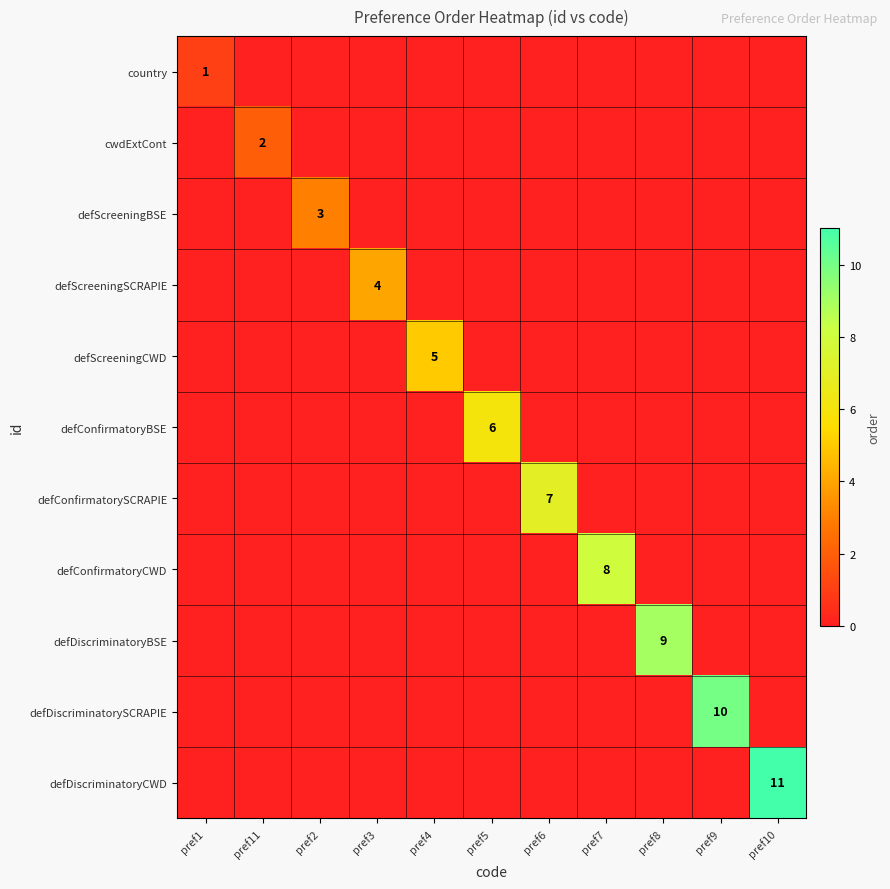

What is the sum of the defScreeningCWD values at pref11 and pref4?

5